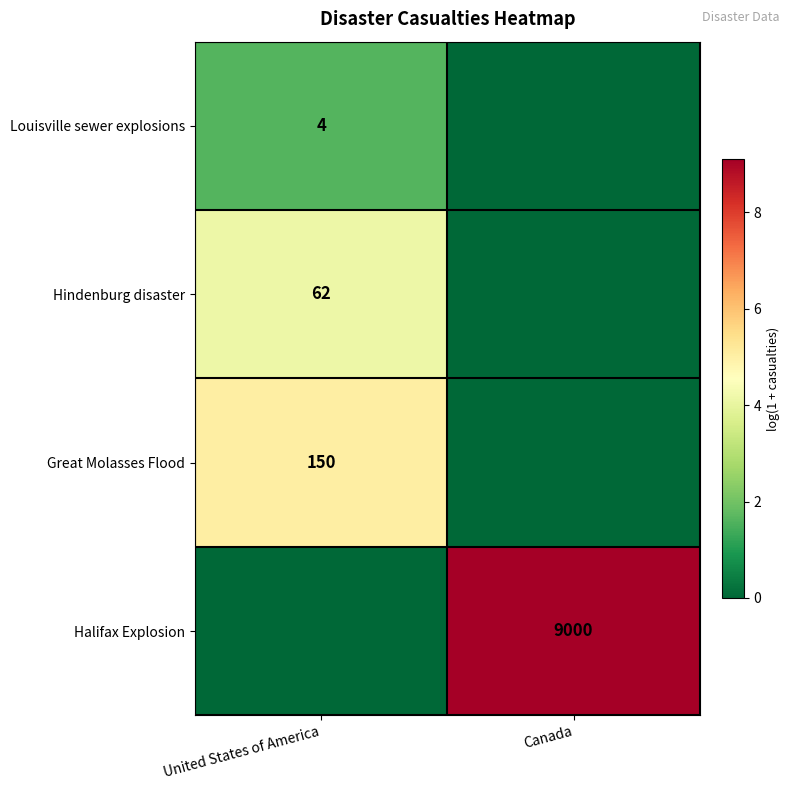

The Great Molasses Flood series shows 150 at United States of America. True or false?

True